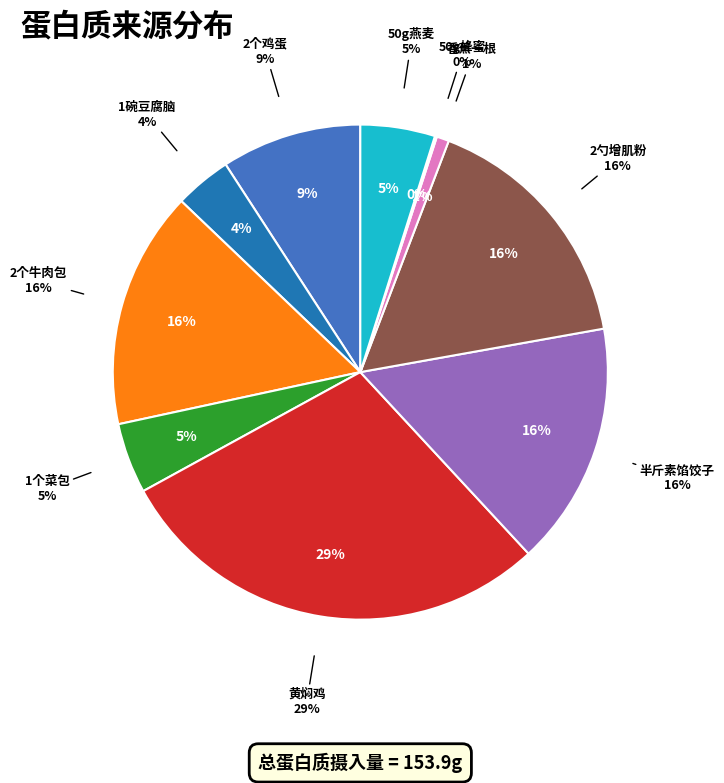

How many segments does this pie chart have?

10